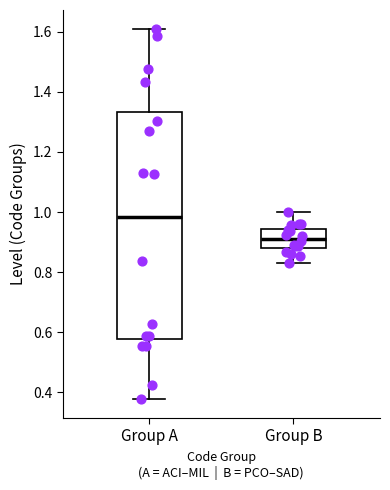

Comparing the boxes themselves (not the whiskers), which one is the tallest?

Group A